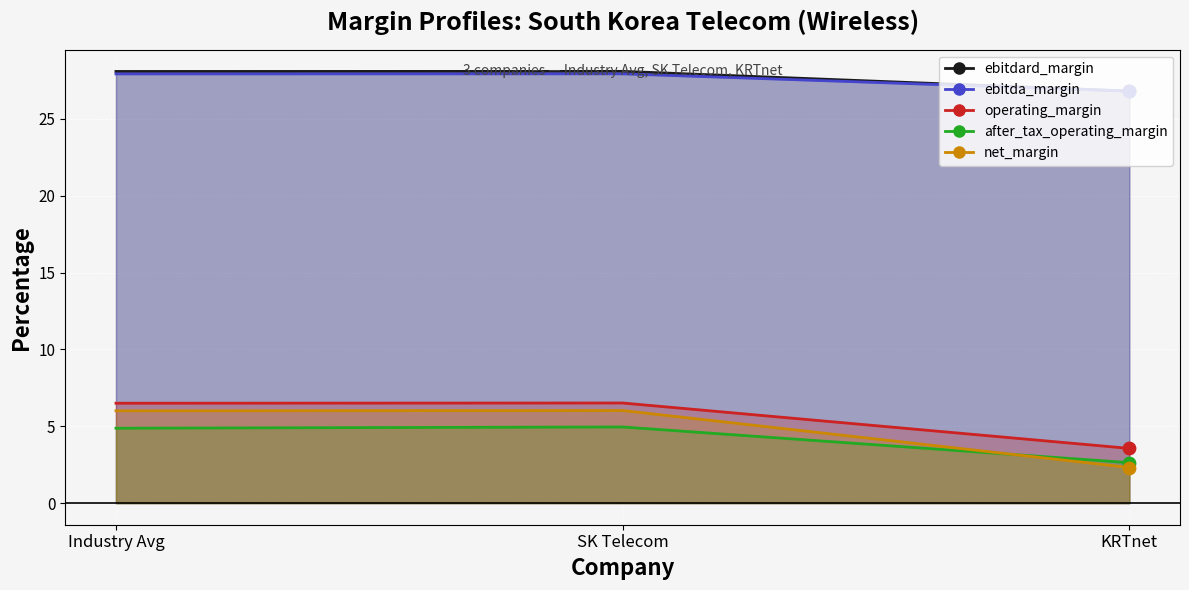

What are all the series names shown in the legend?

ebitdard_margin, ebitda_margin, operating_margin, after_tax_operating_margin, net_margin